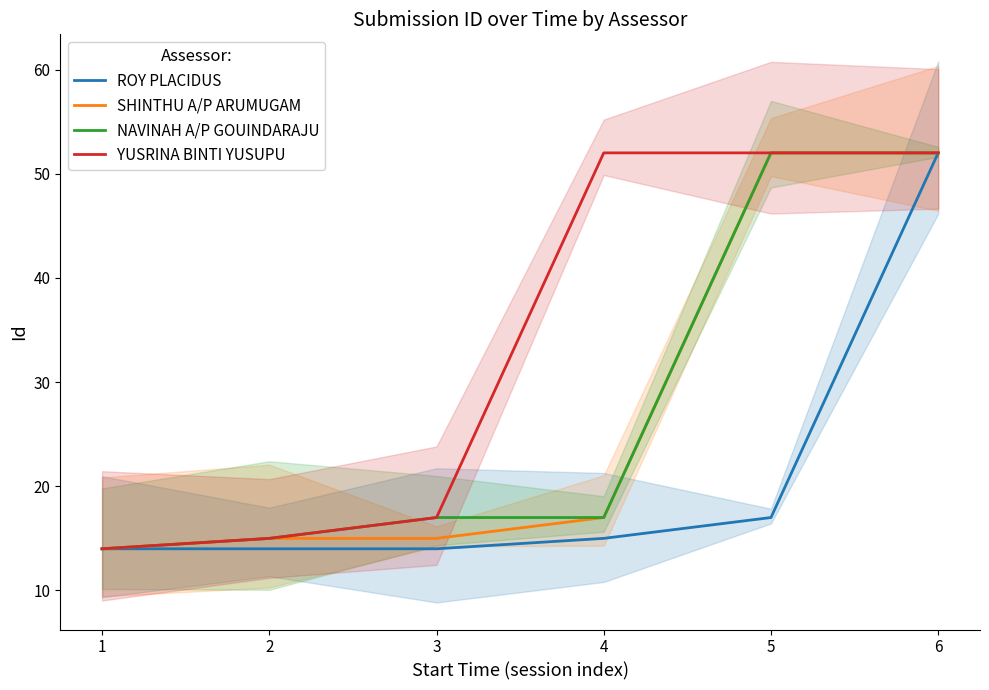

What is the average value of the SHINTHU A/P ARUMUGAM series?

28